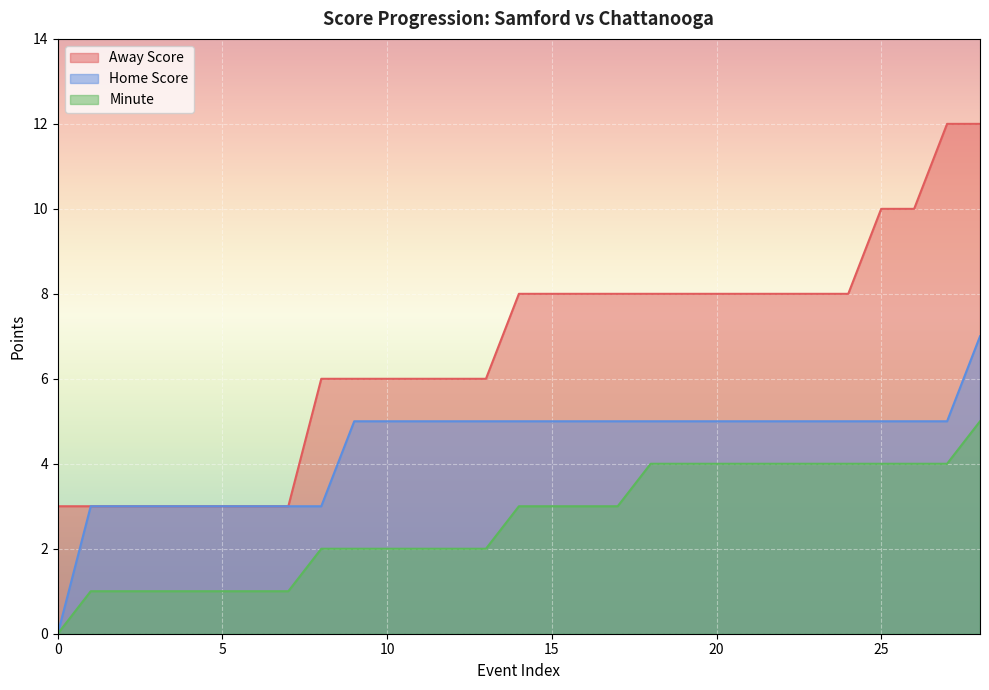

True or false: Minute and Away Score intersect in this chart.

False